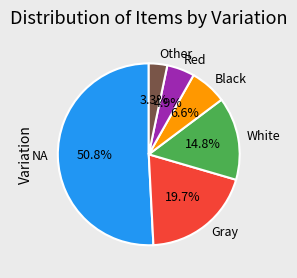

Which category accounts for the majority?

NA